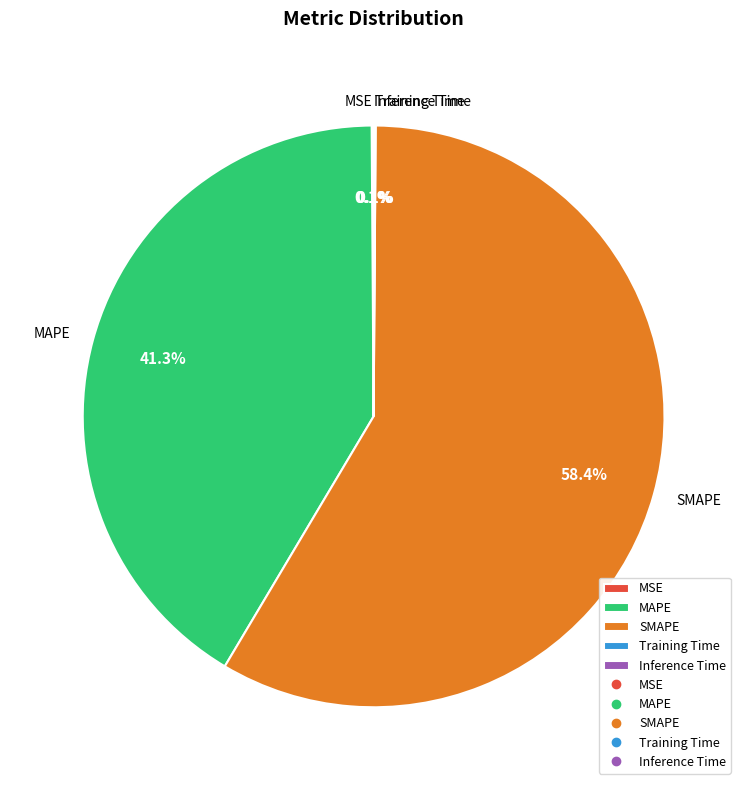

How much of the chart is everything except SMAPE?

41.6%